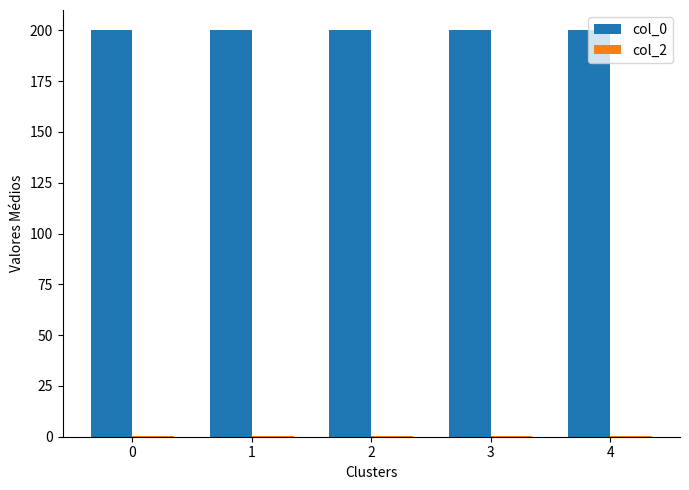

What is the greatest value displayed?

200.0